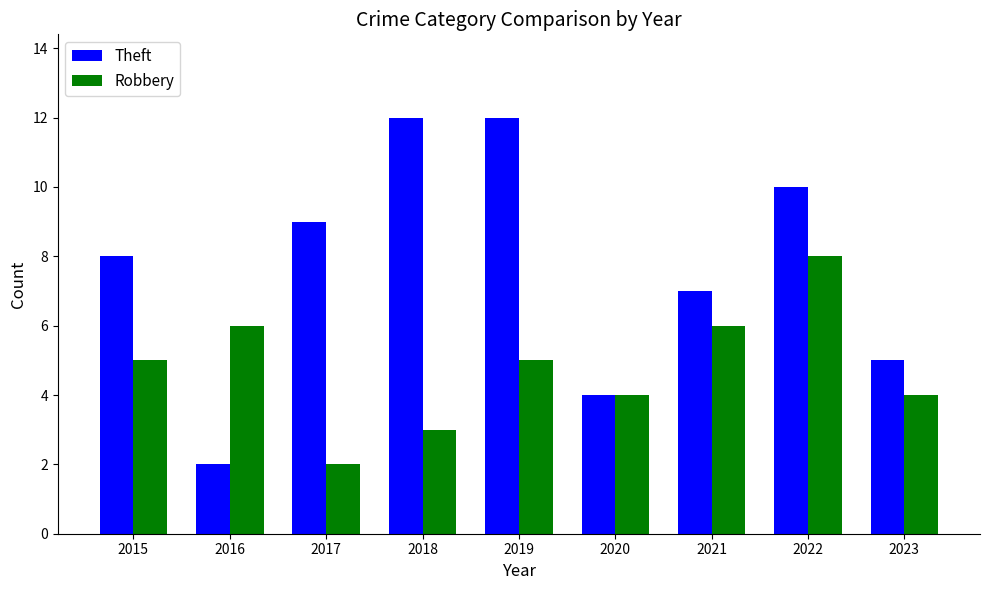

Which series has the largest total across all categories?

Theft